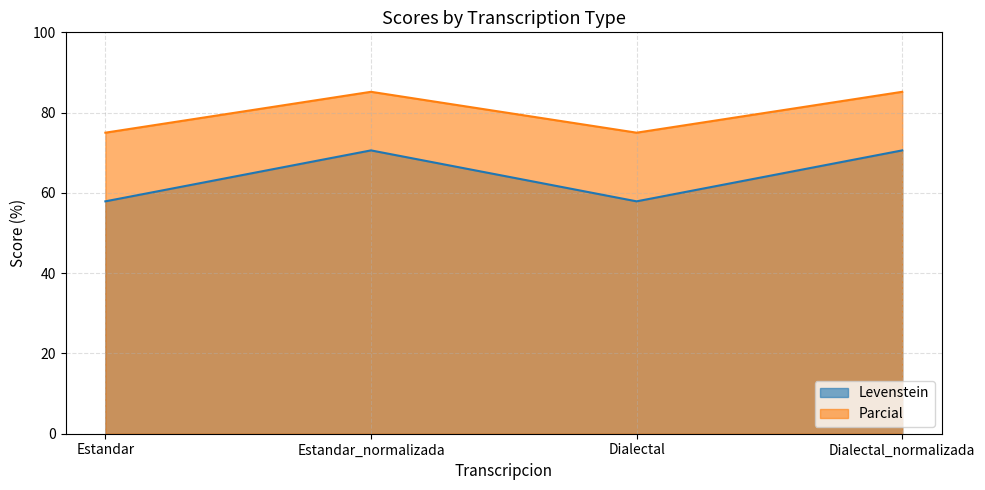

What is the minimum value for Levenstein?

57.9